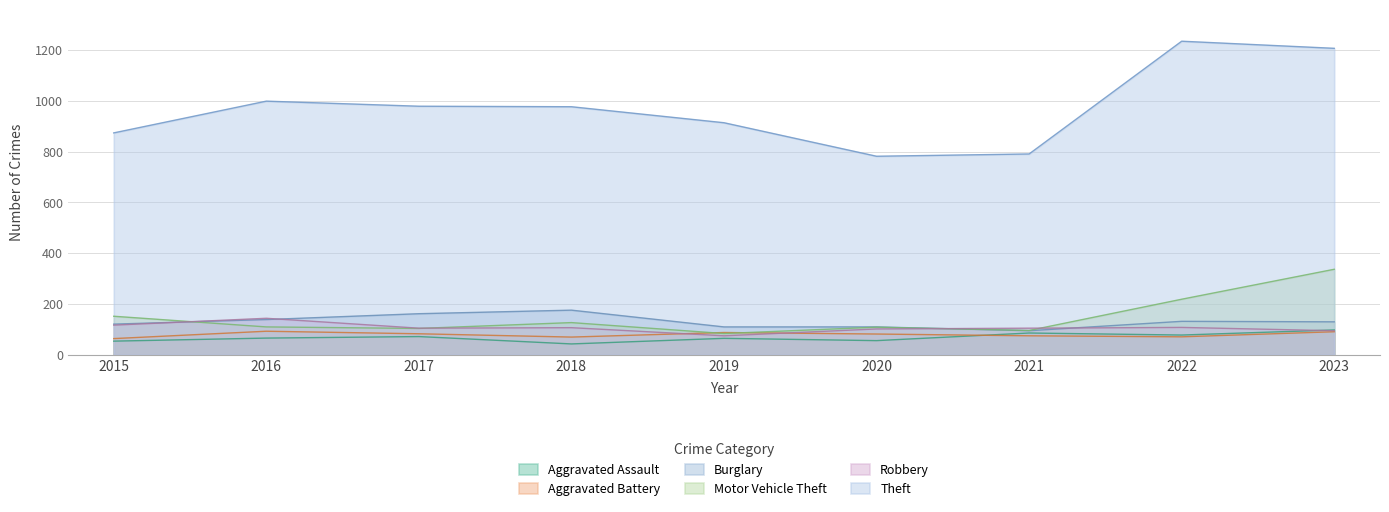

How many data points in Aggravated Battery are less than 82?

4